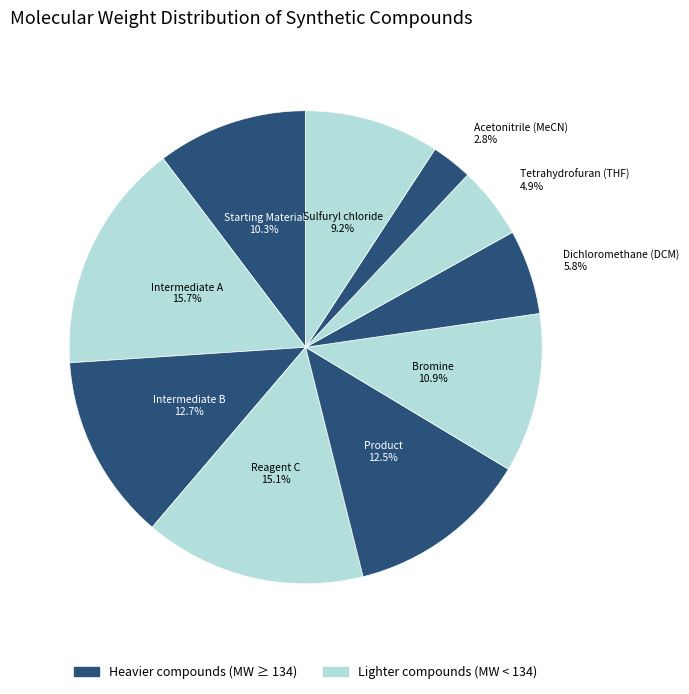

How many slices are in this pie chart?

10